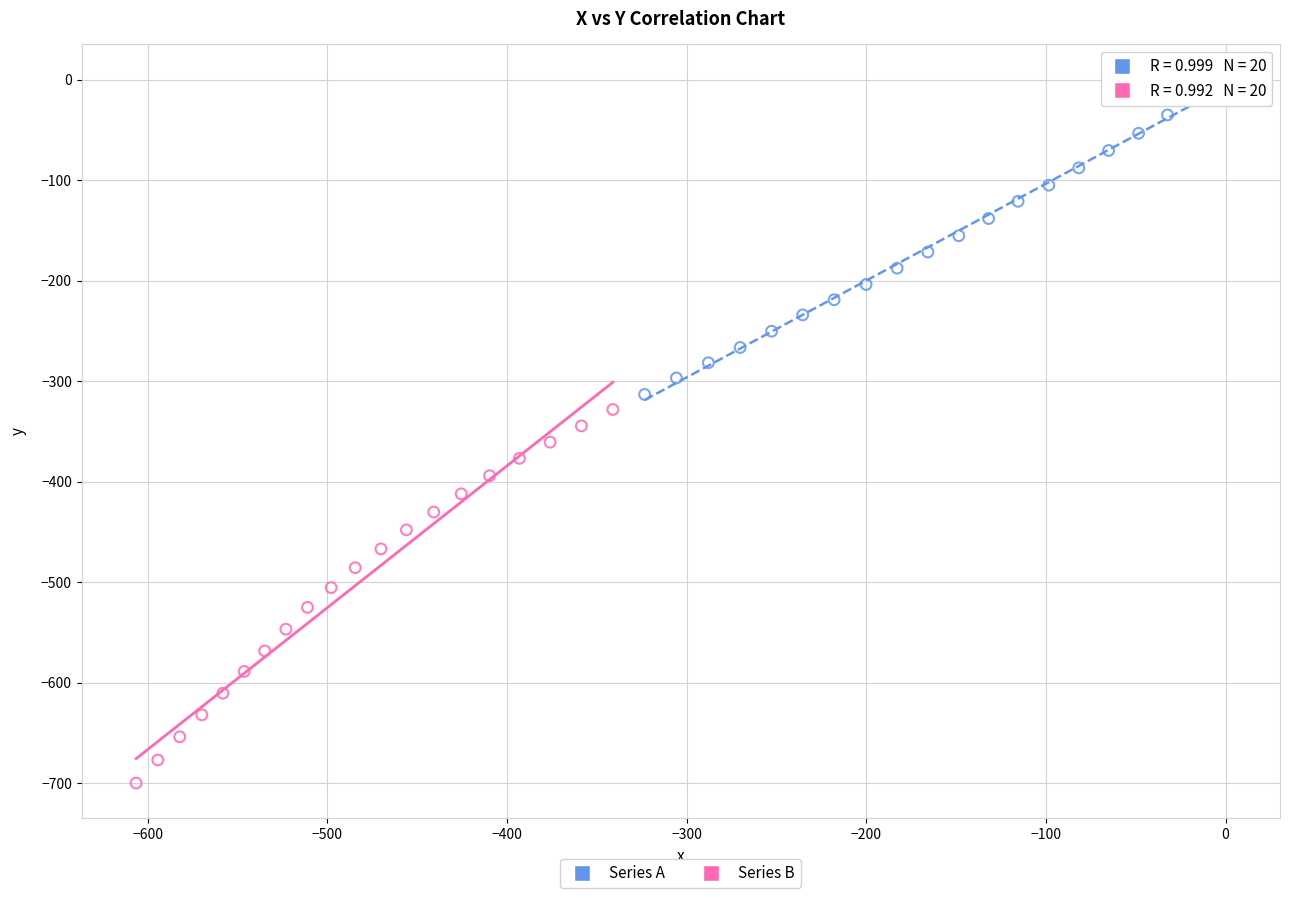

Which series has the largest Y range (max minus min)?

Series B